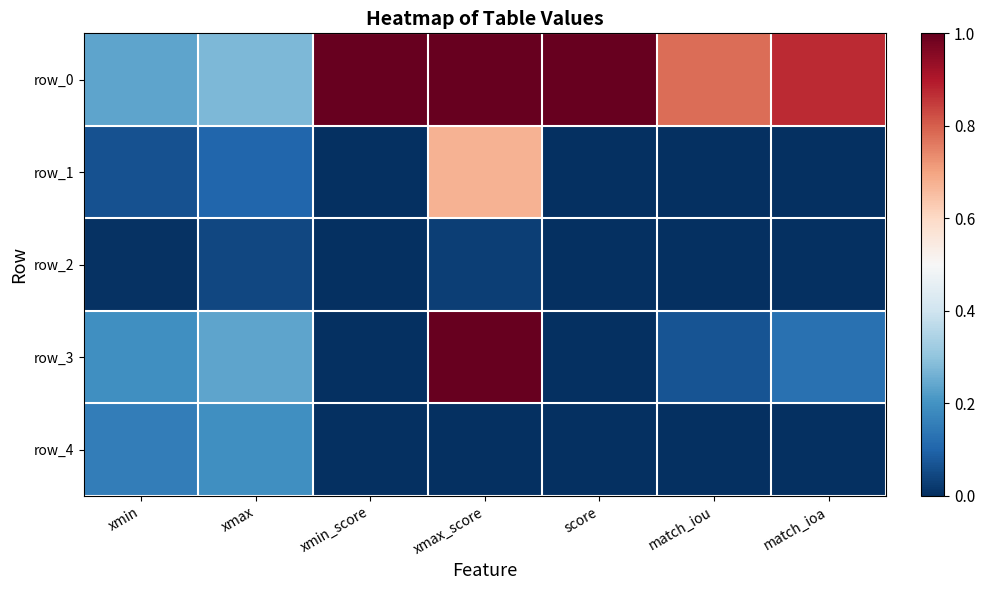

What is the greatest value displayed?

1.0